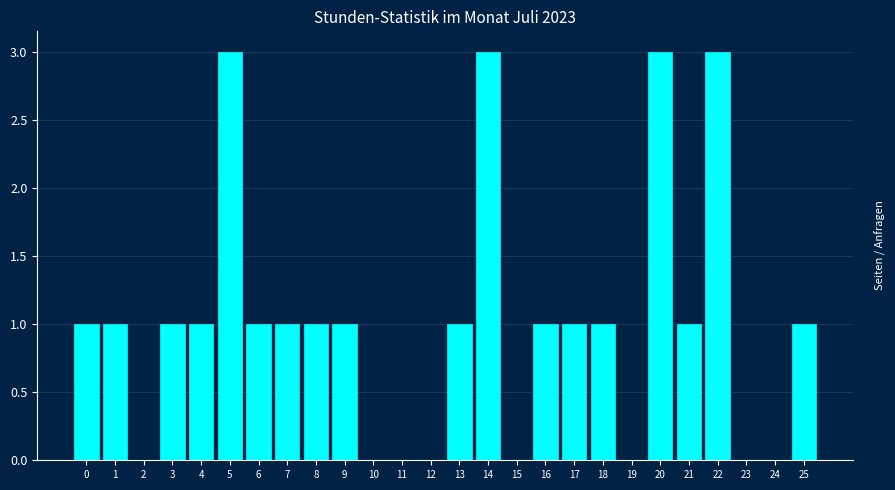

Reading right to left, transcribe all the data shown in this chart.

25=1	24=0	23=0	22=3	21=1	20=3	19=0	18=1	17=1	16=1	15=0	14=3	13=1	12=0	11=0	10=0	9=1	8=1	7=1	6=1	5=3	4=1	3=1	2=0	1=1	0=1